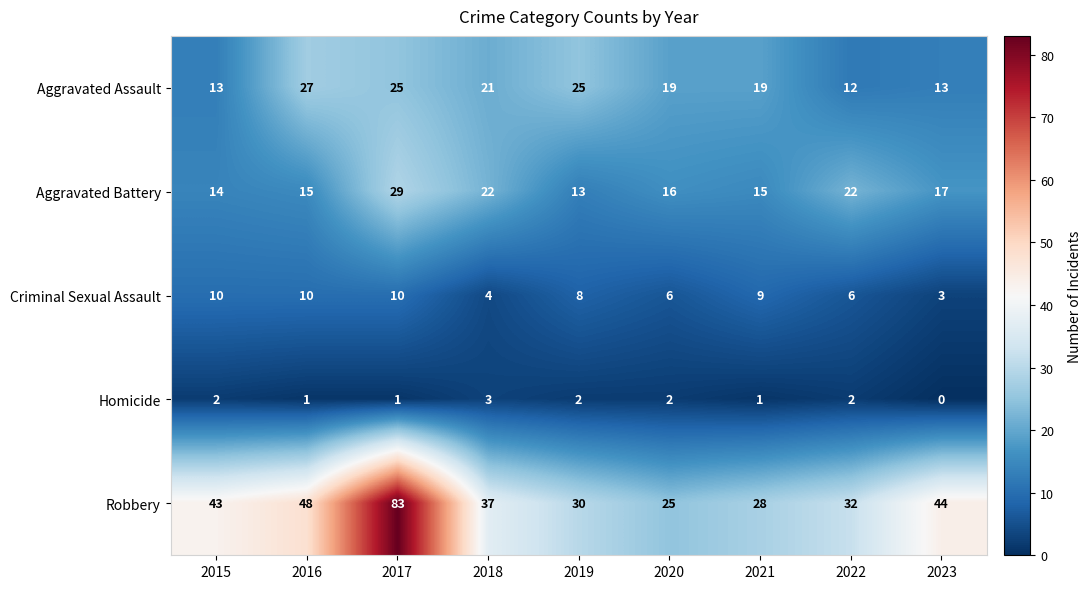

The value of Criminal Sexual Assault at 2015 is 16. True or false?

False